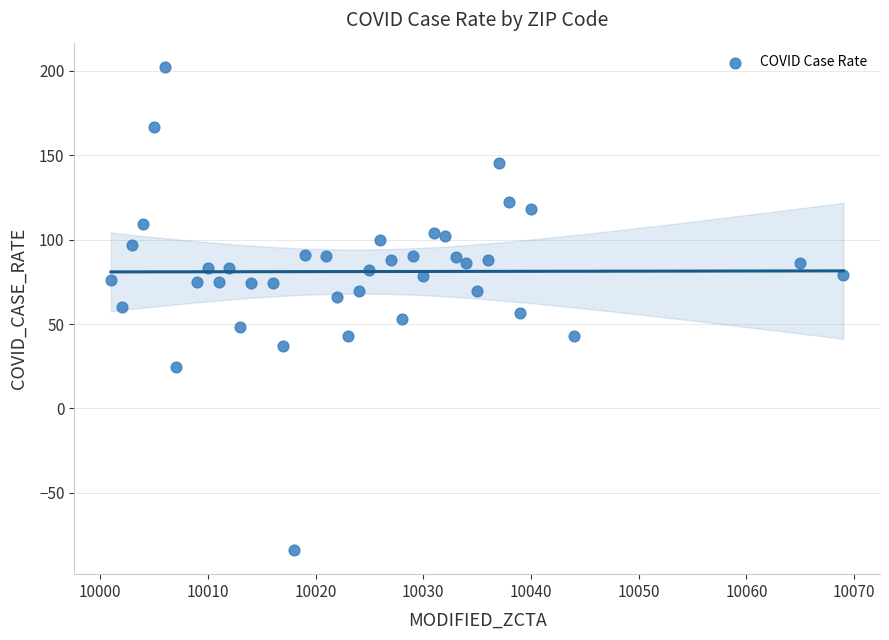

What is the range of X values (max minus min)?

68.0